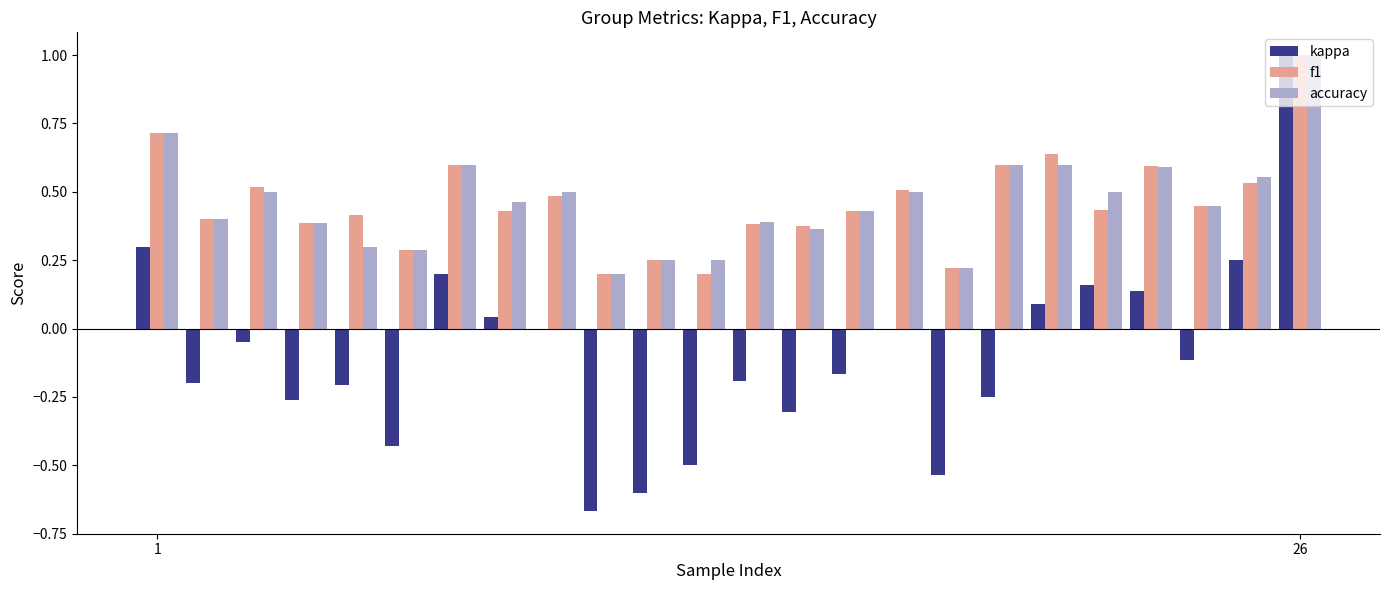

What is the maximum value shown in the chart?

1.0